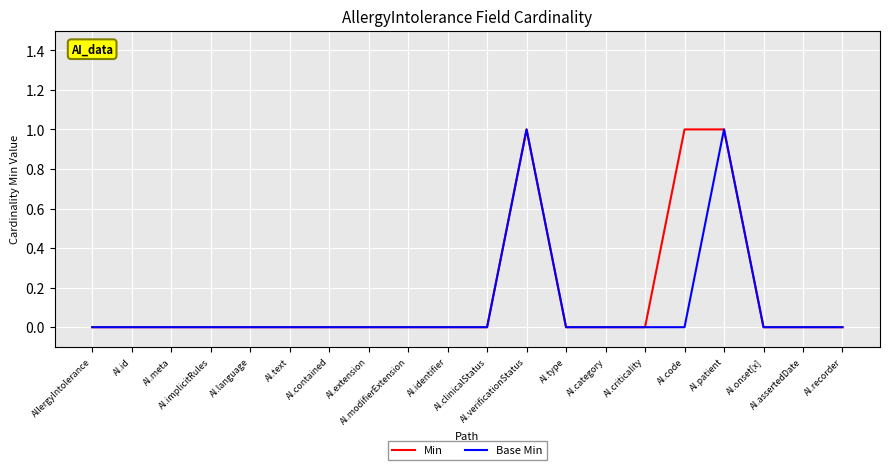

Reading left to right, list all the values displayed in this chart.

Min: 0	0	0	0	0	0	0	0	0	0	0	1	0	0	0	1	1	0	0	0
Base Min: 0	0	0	0	0	0	0	0	0	0	0	1	0	0	0	0	1	0	0	0